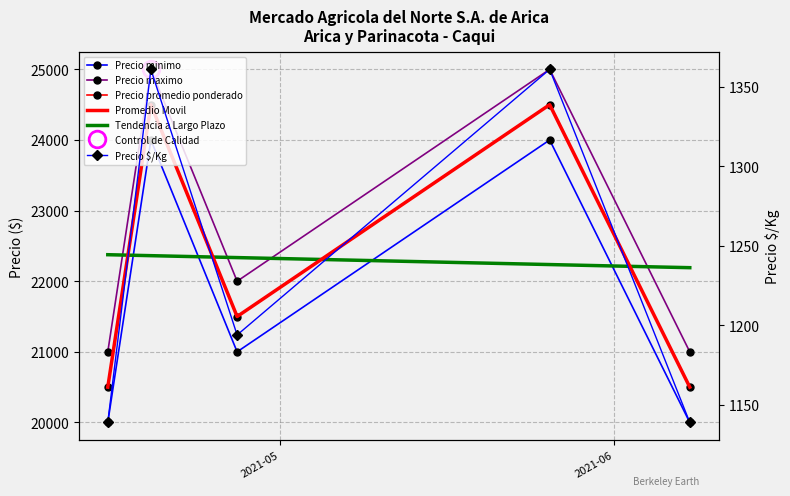

True or false: Promedio Movil and Precio maximo intersect in this chart.

False